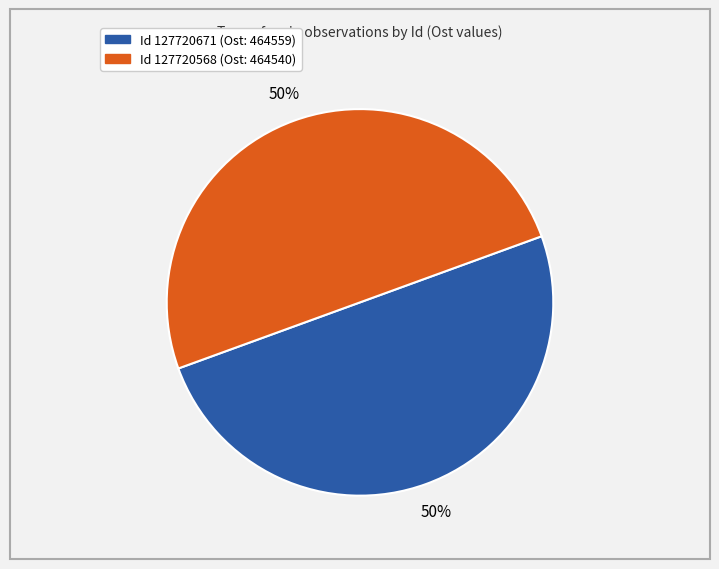

To the nearest percent, what is the average slice percentage?

50%